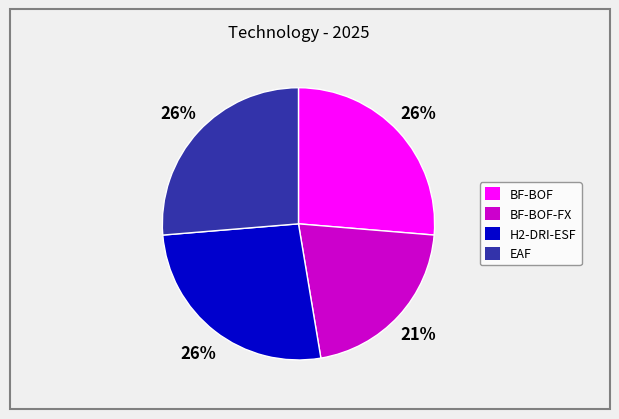

To the nearest percent, what is the average slice percentage?

25%